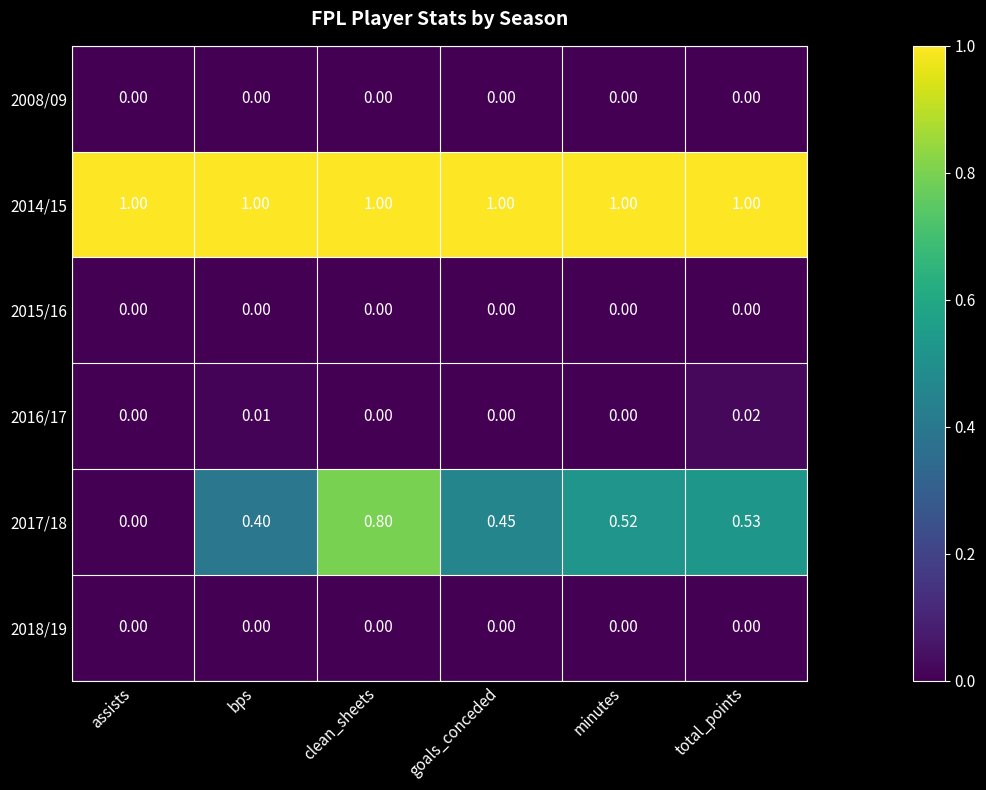

At which category is the sum across all series the highest?

clean_sheets